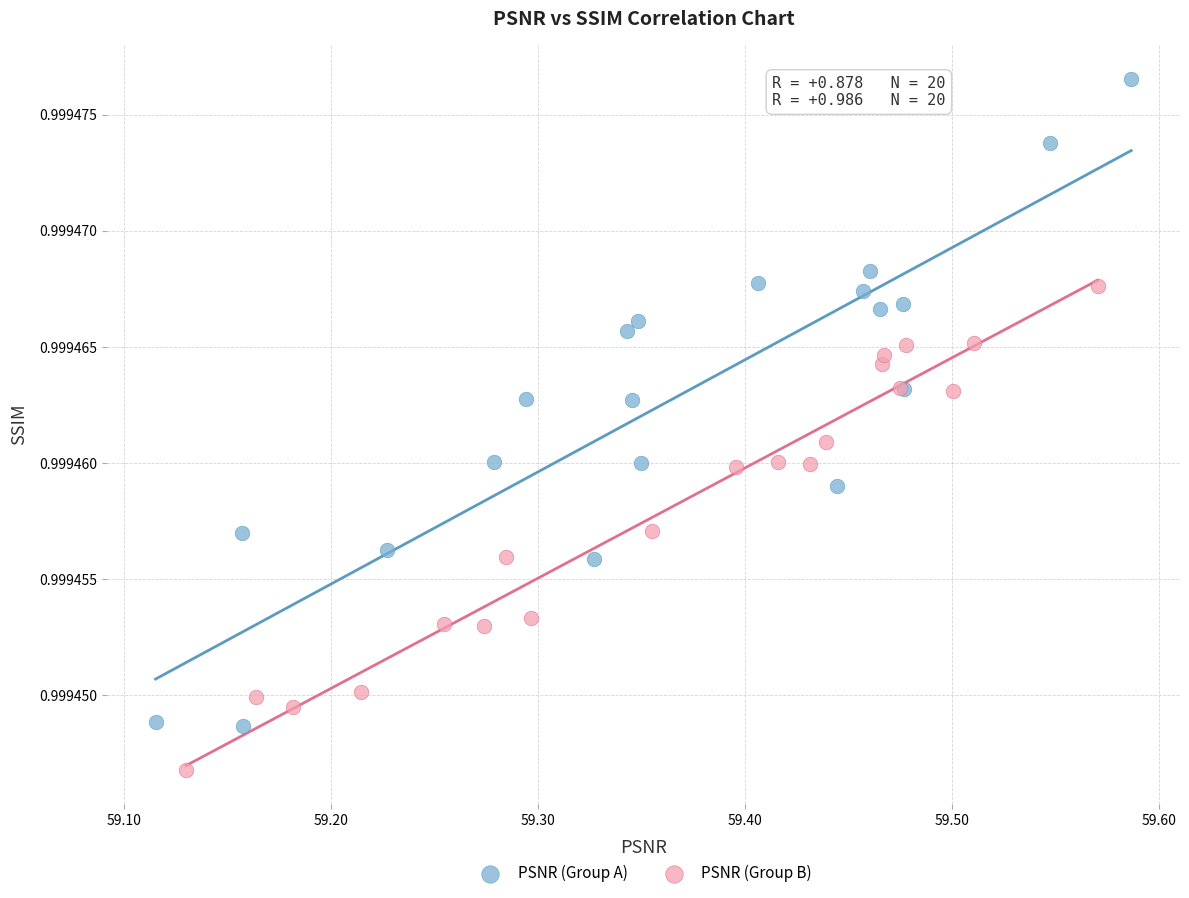

Which series contains the highest Y value?

PSNR (Group A)